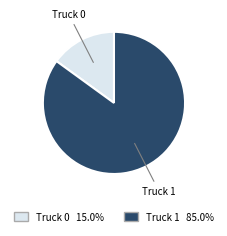

Is there a majority slice in this chart?

Yes